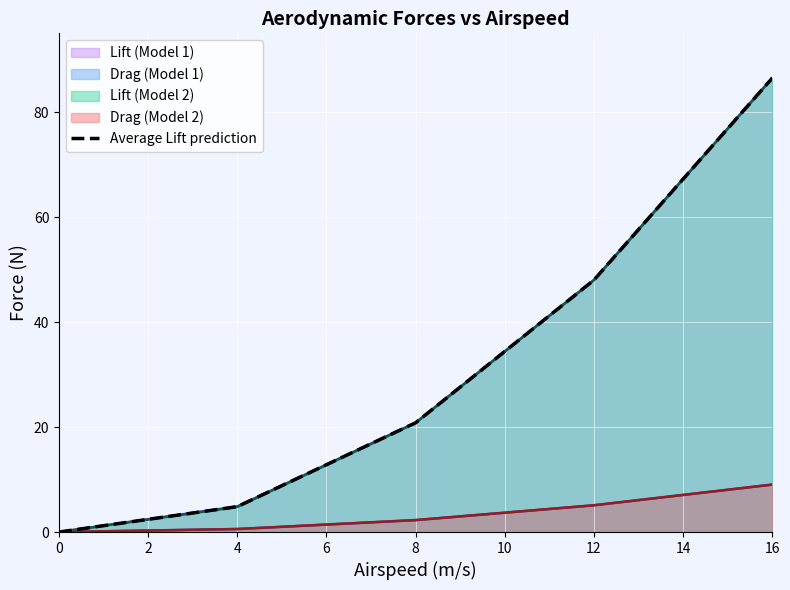

True or false: there are more than 1 points higher than both neighbors.

False